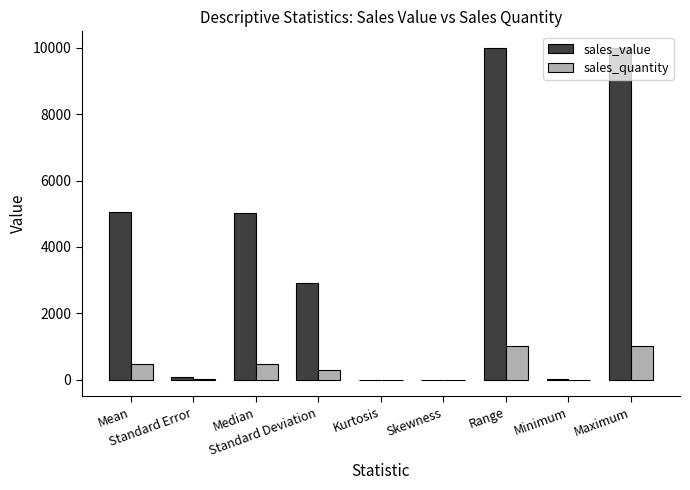

What is the greatest value displayed?

9995.5